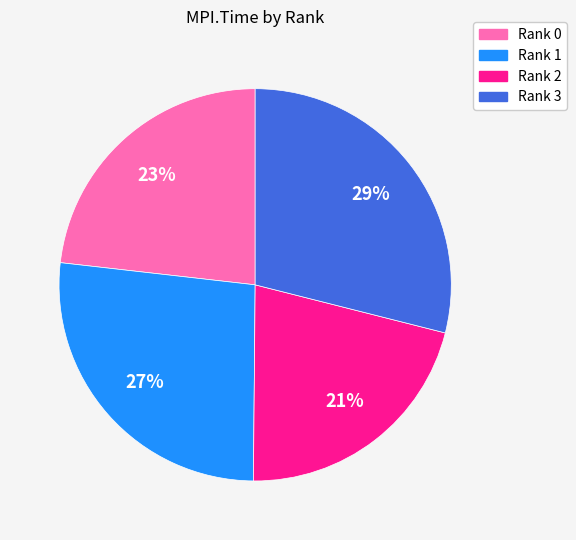

To the nearest percent, what portion does Rank 1 represent?

27%